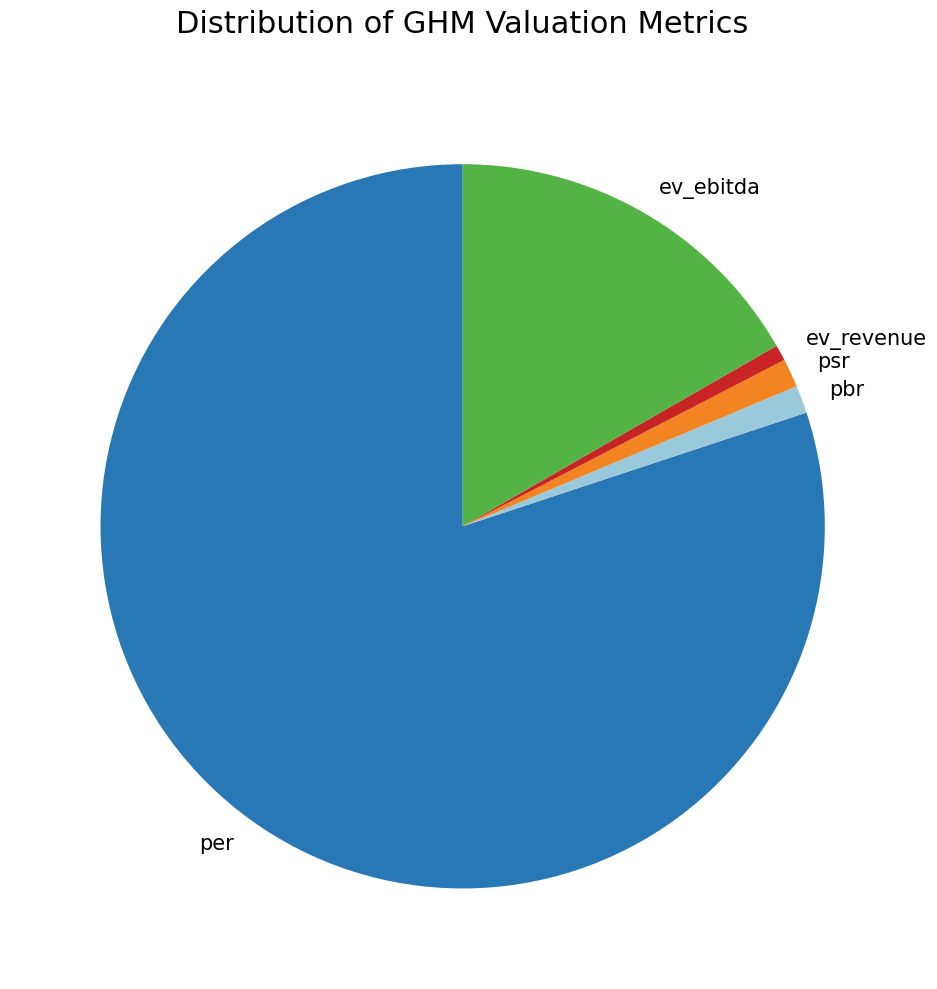

Does ev_ebitda represent more than half of the total?

No